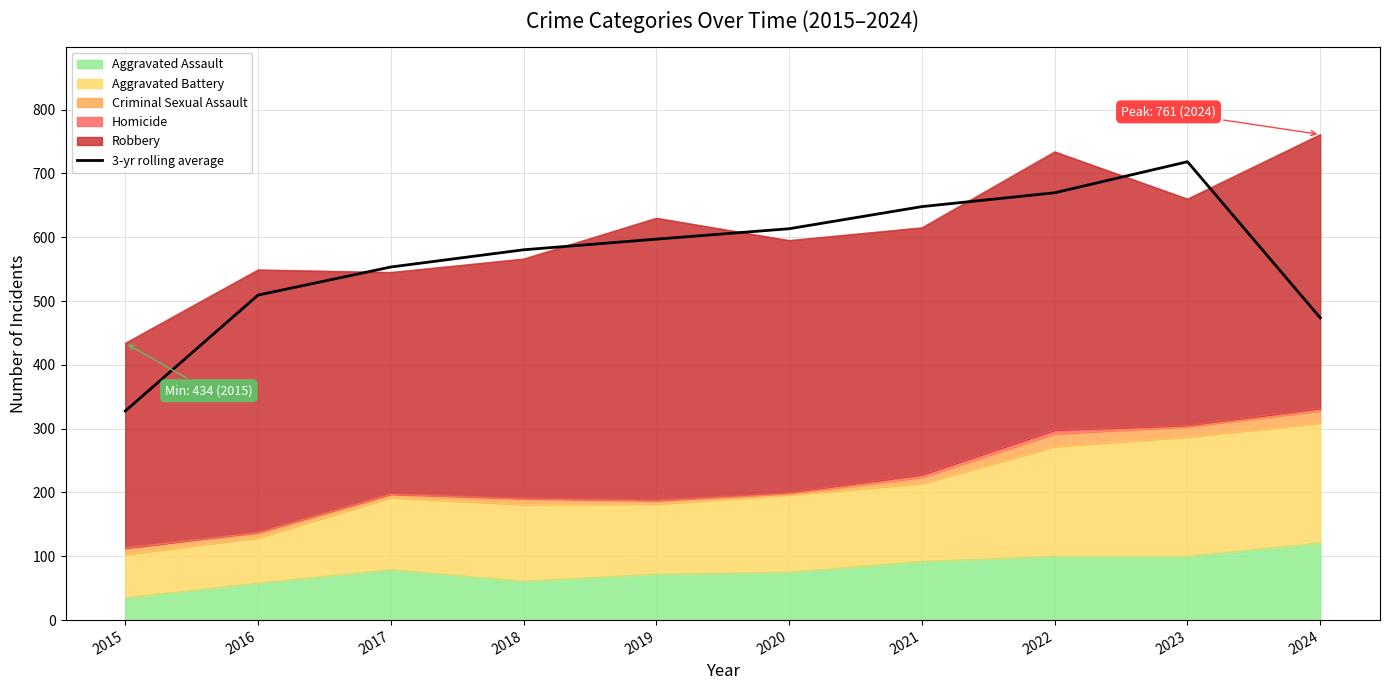

Reading left to right, extract all data points from this chart.

327.7	509.3	553.3	580.3	597.0	613.3	648.0	669.7	718.3	473.7